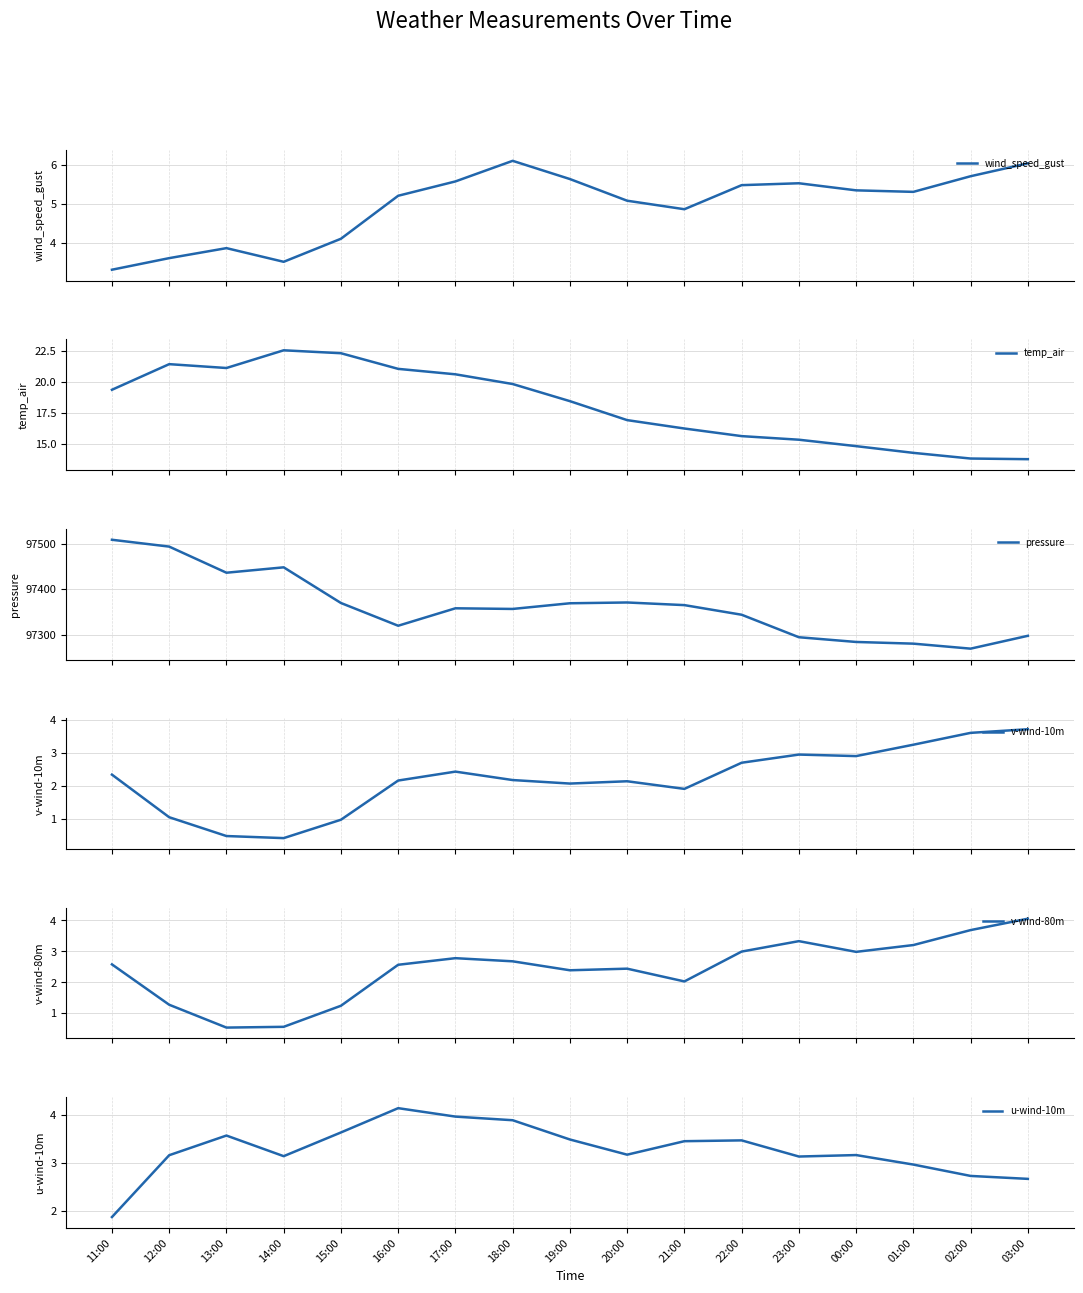

What is the label of the 15th point from the left?

01:00